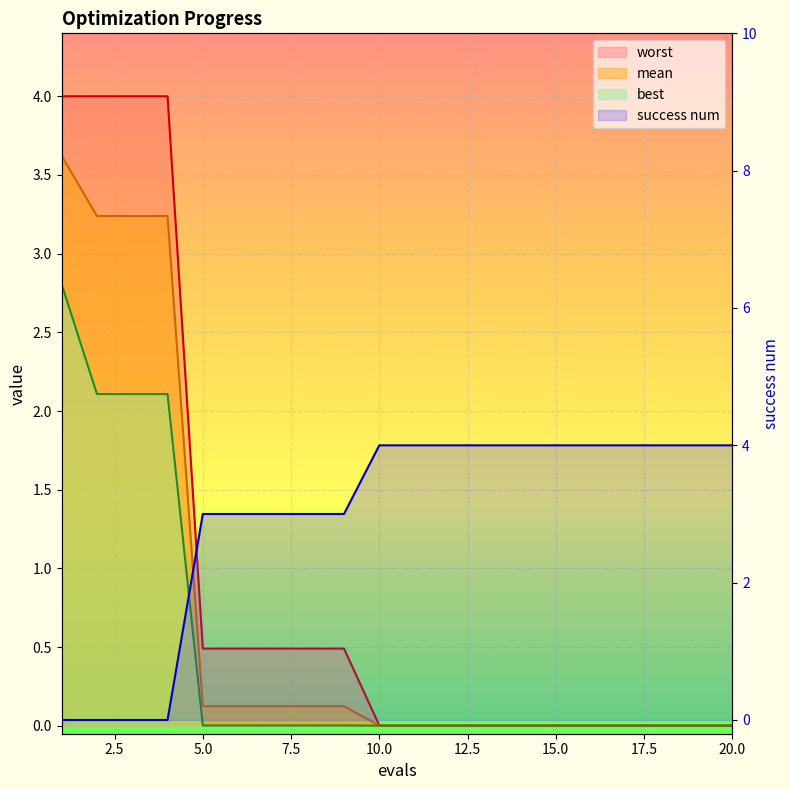

At how many categories does at least one series exceed 2?

20